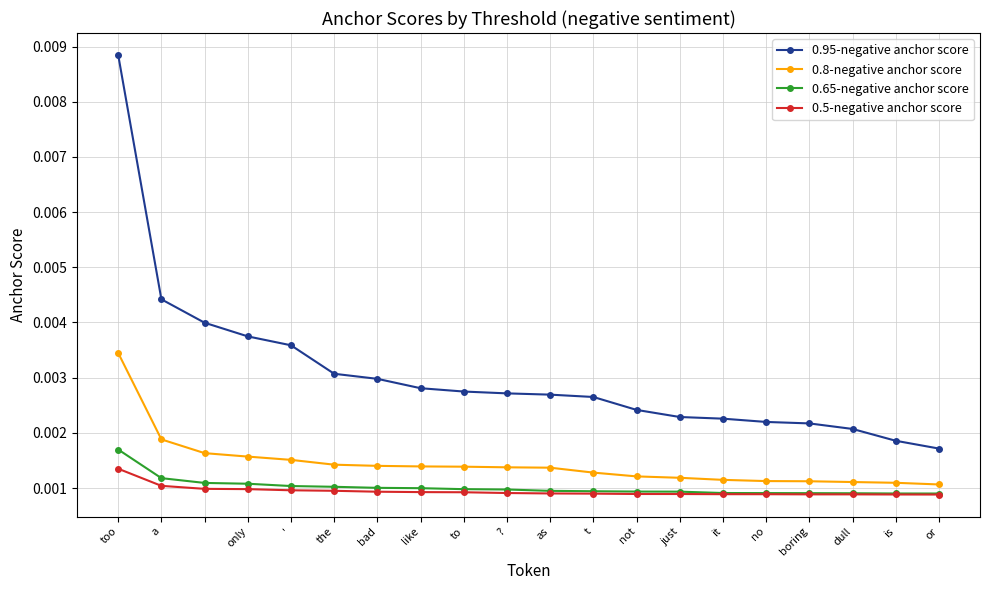

True or false: 0.65-negative anchor score and 0.95-negative anchor score intersect in this chart.

False